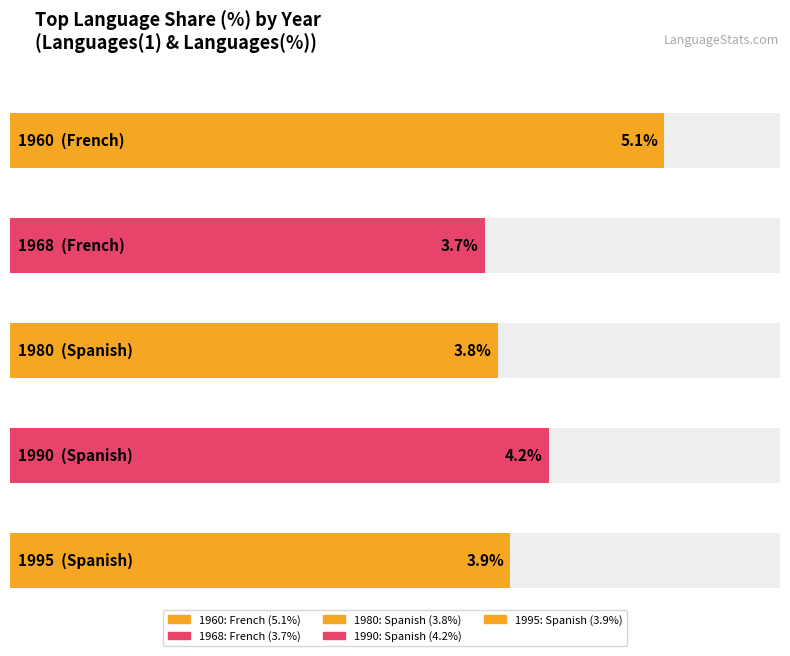

Are the bars horizontal?

Yes